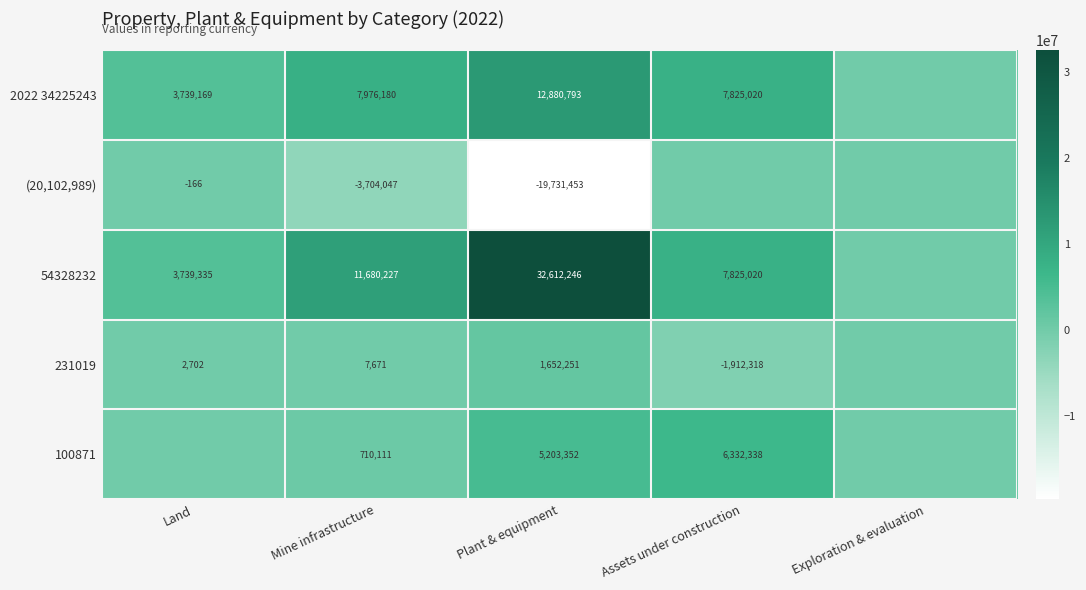

Which series changed the most between Mine infrastructure and Plant & equipment?

54328232